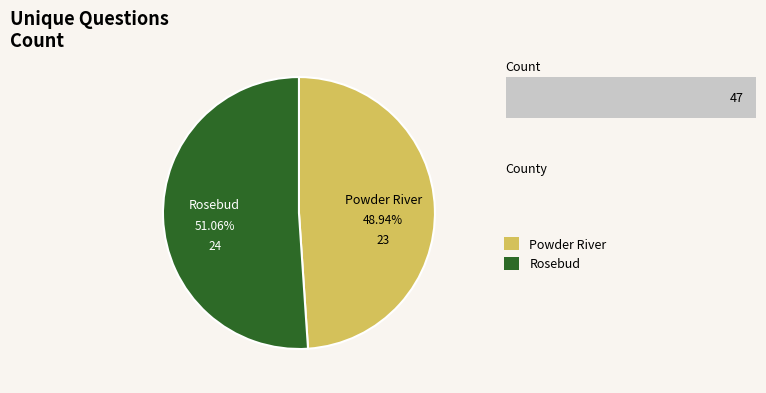

How many slices are in this pie chart?

2